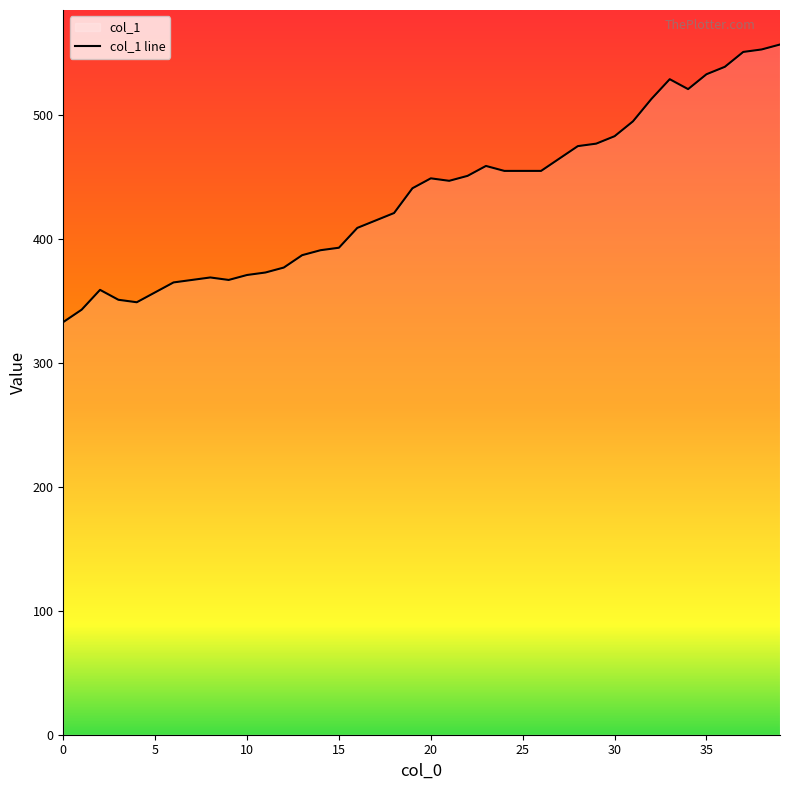

Does the chart display data point markers on the line(s)?

No